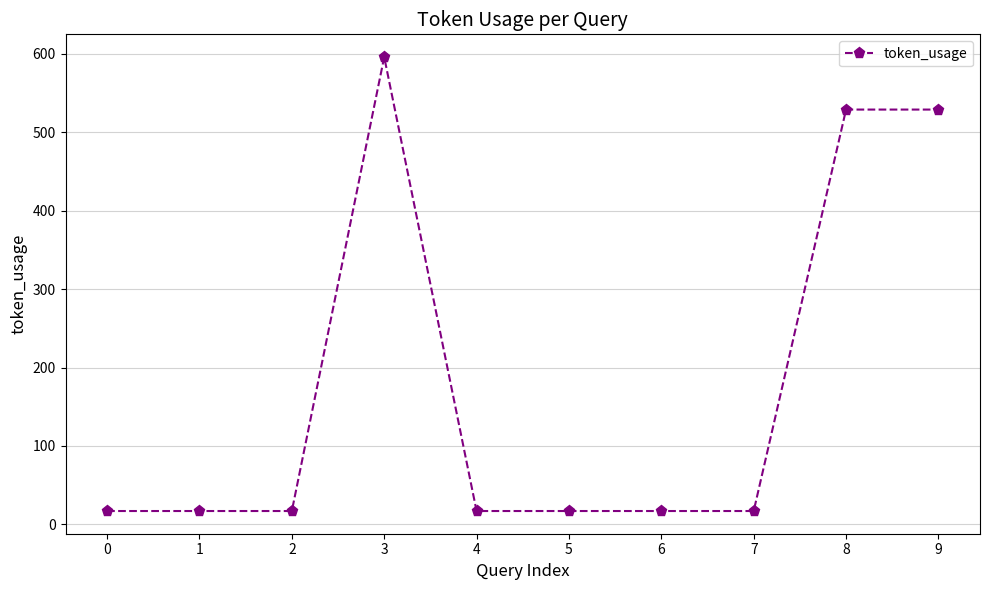

What is the sum of all values?

1773